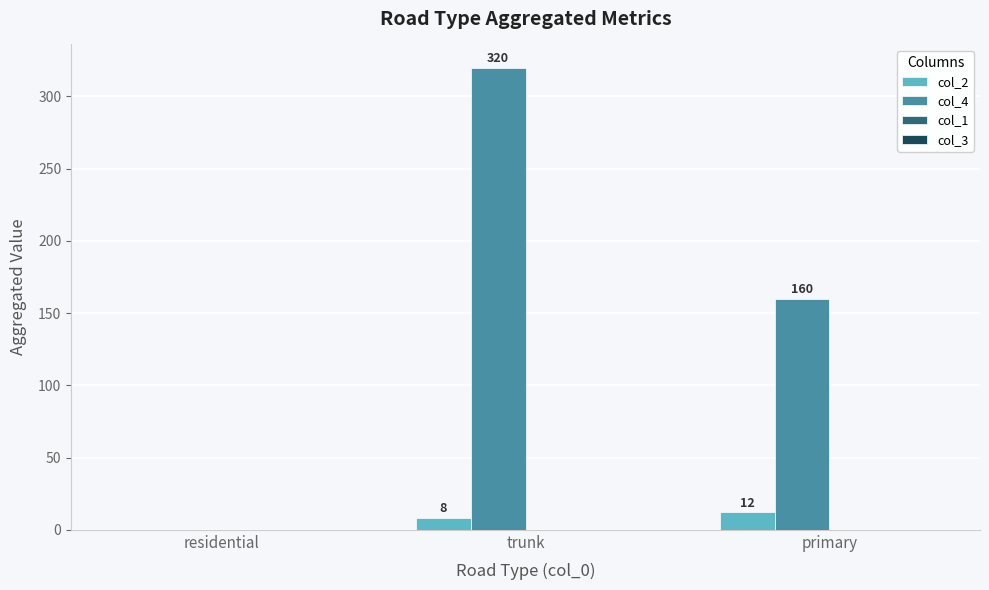

What is the greatest value displayed?

320